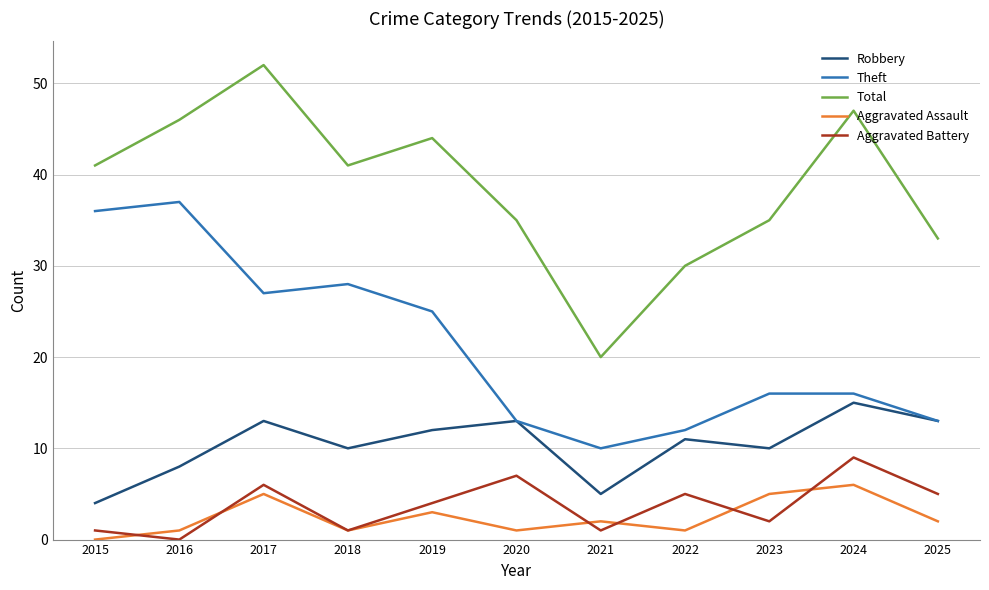

Is this an area chart (filled region under the line)?

No